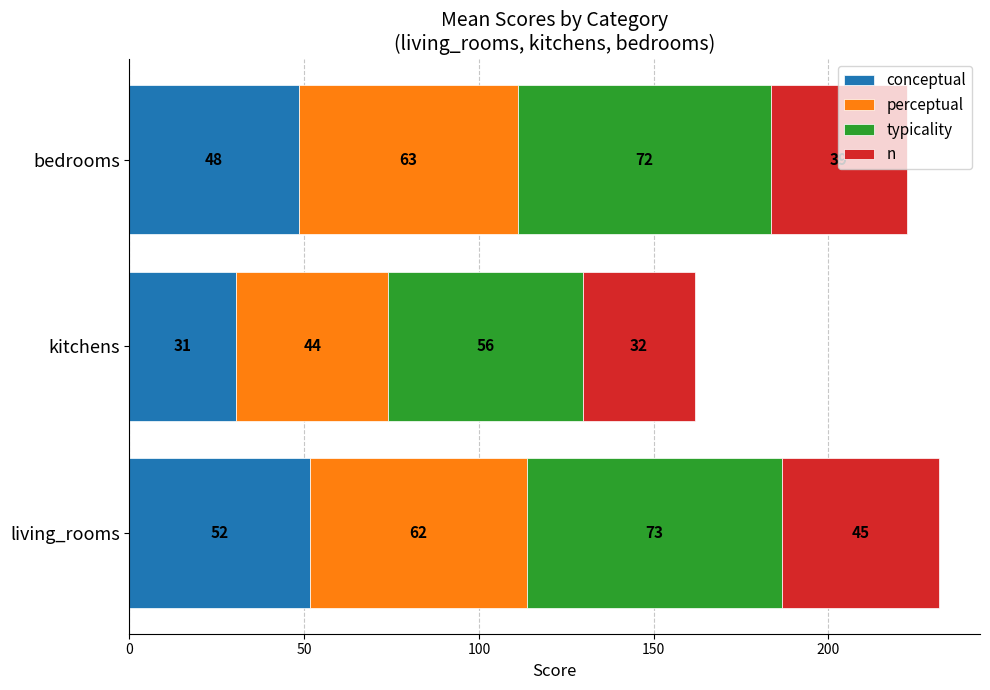

What are all the series names shown in the legend?

conceptual, perceptual, typicality, n